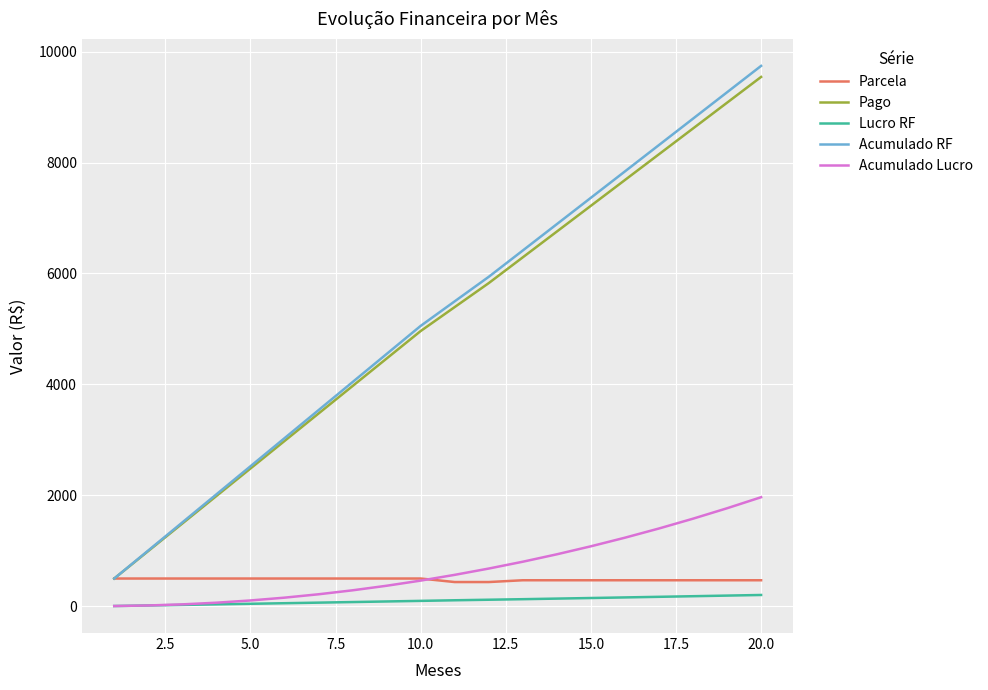

What is the difference between the maximum and minimum values in the Acumulado RF series?

9247.5